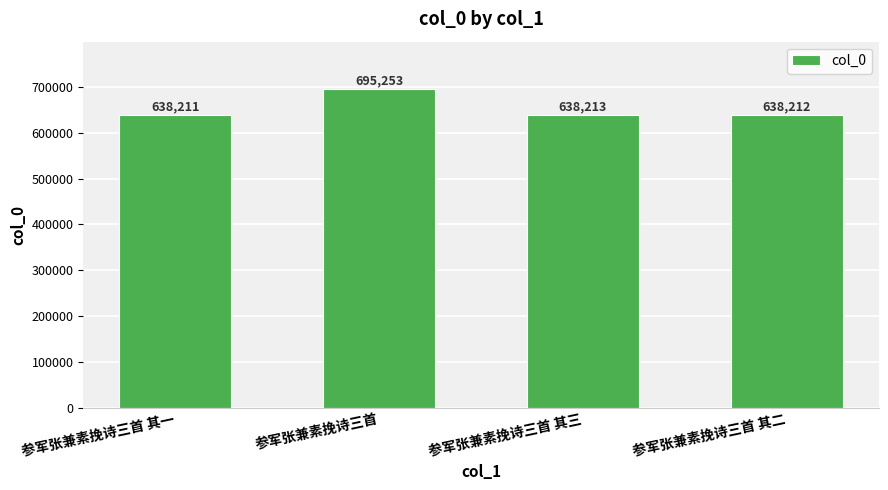

Which category has the highest value across all series?

参军张兼素挽诗三首